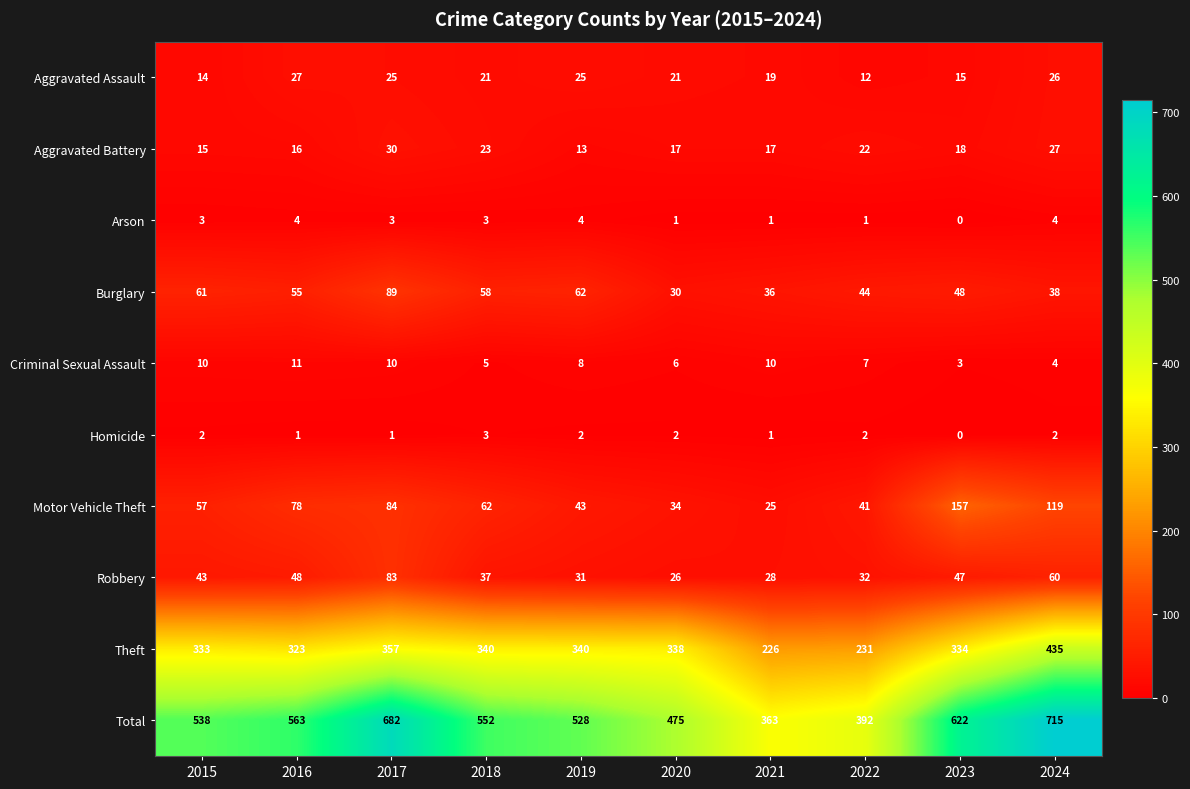

Which label corresponds to the smallest value in the chart?

2023